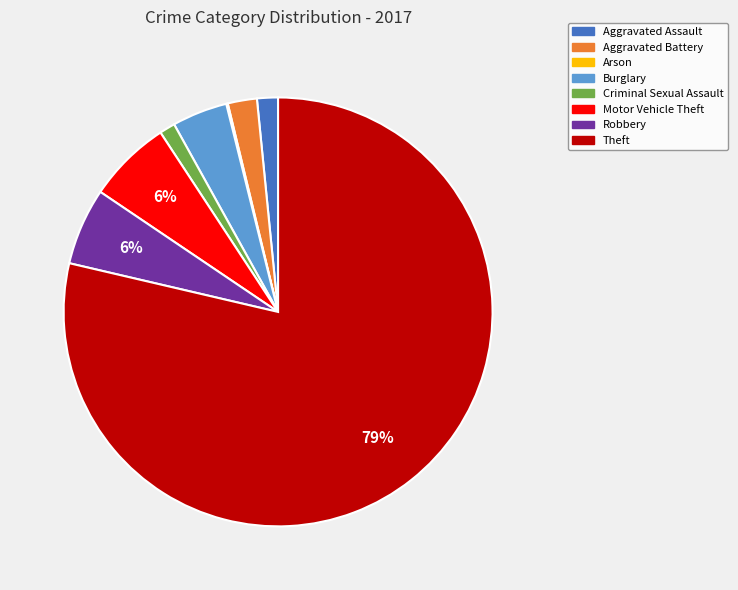

To the nearest percent, what percentage of the pie is Motor Vehicle Theft?

6%